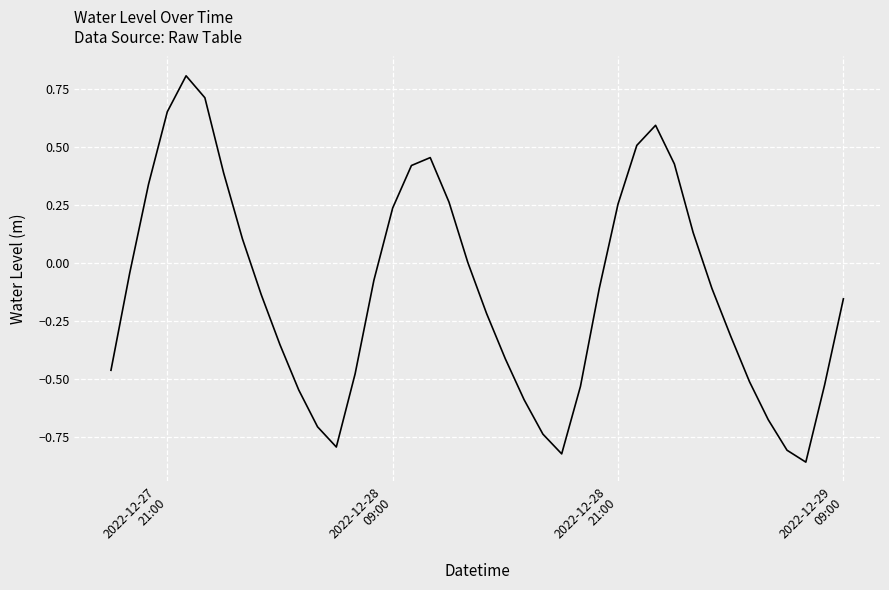

What is the difference between the maximum and minimum values?

1.7